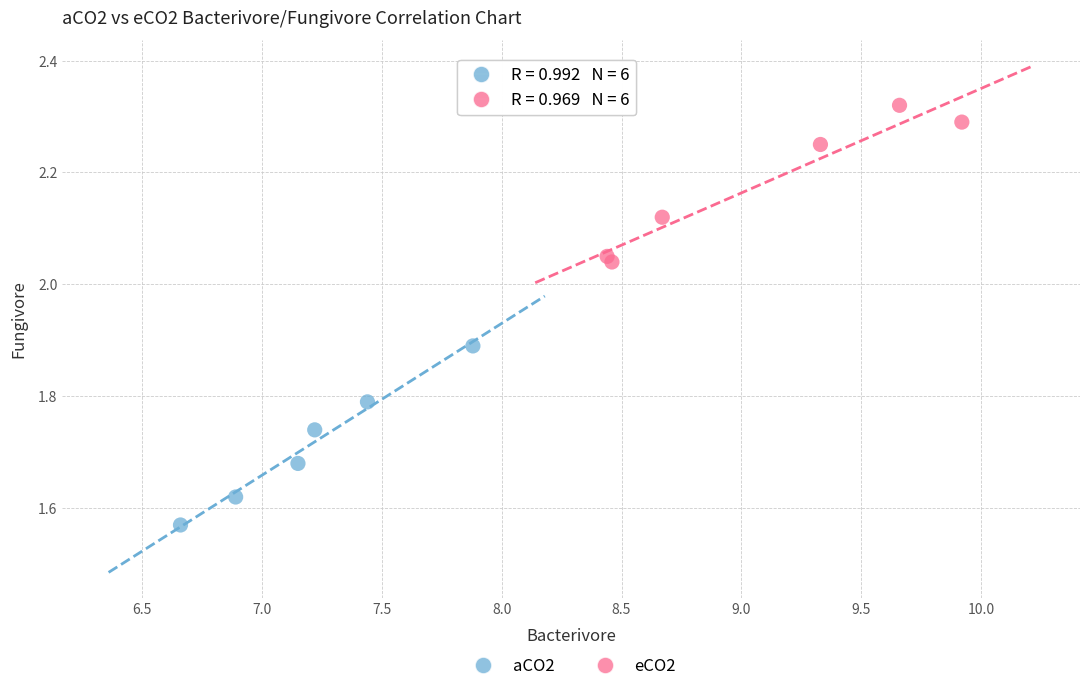

Which series reaches the maximum Y coordinate?

eCO2